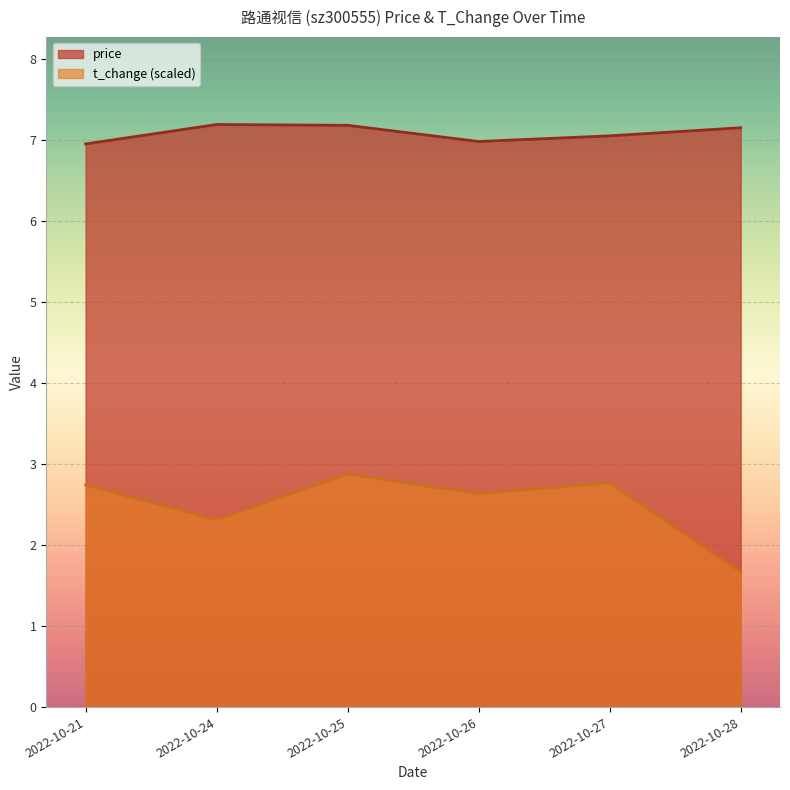

How many lines are shown in the chart?

2